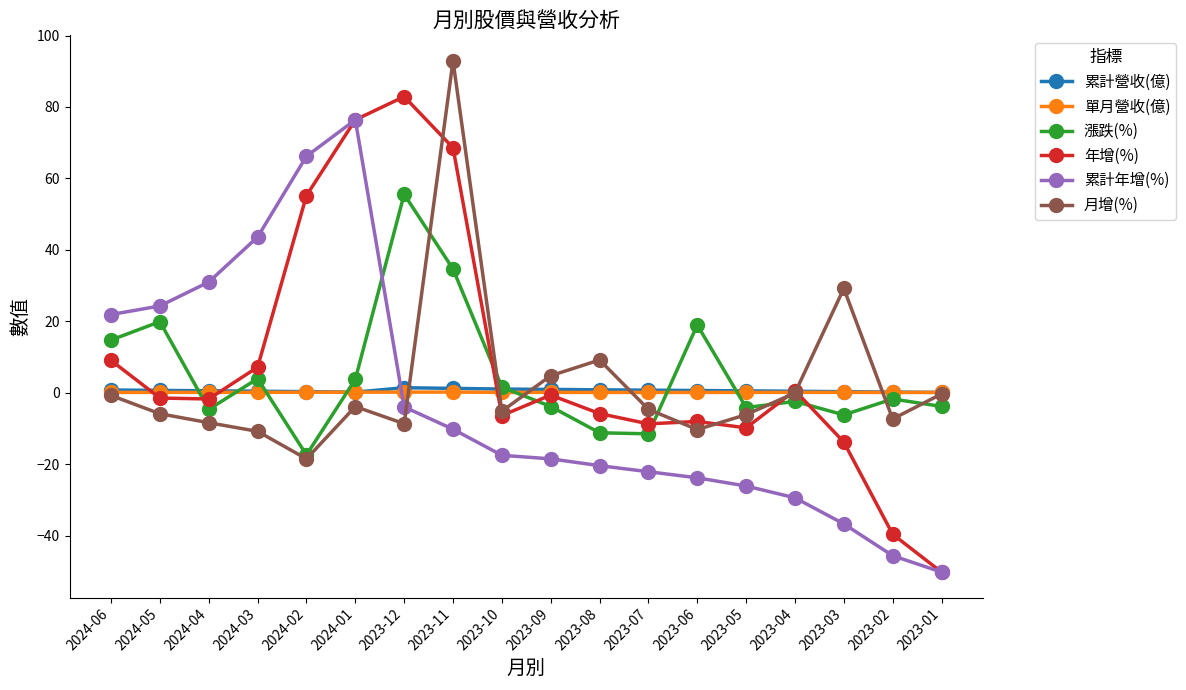

Is it true that 年增(%) equals 16.3 at 2024-06?

False